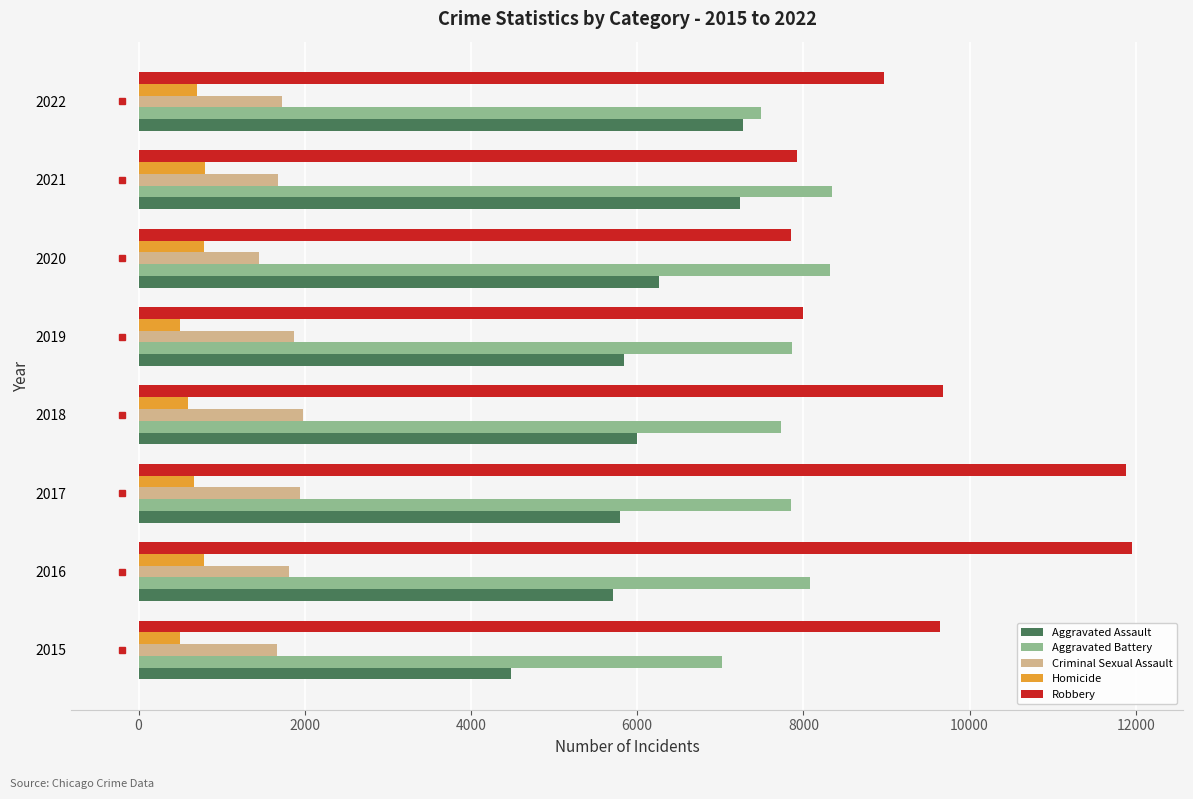

What is the maximum value for Aggravated Assault?

7270